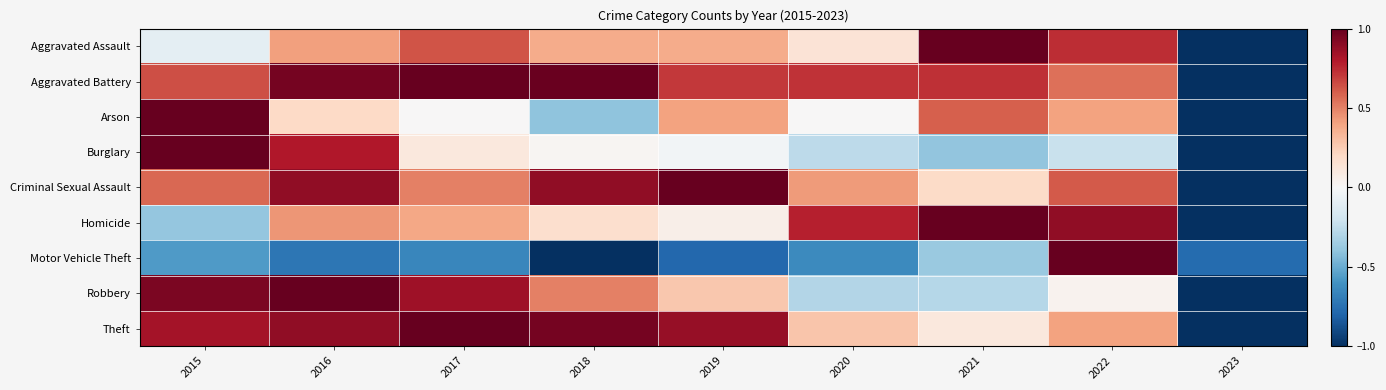

At which category is the sum across all series the highest?

2016